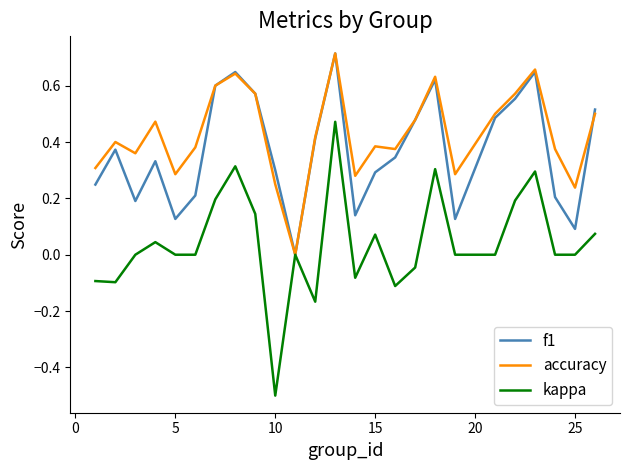

Which series has the largest total across all categories?

accuracy